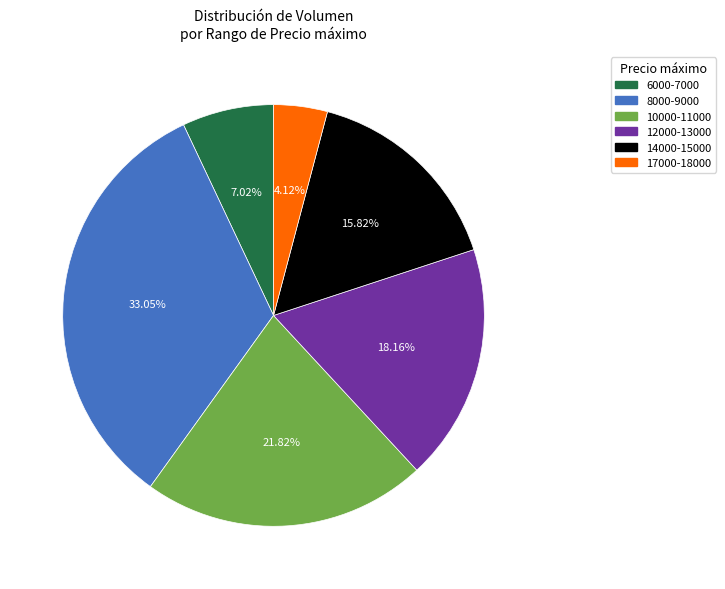

Approximately how many times larger is the value at 17000-18000 compared to 14000-15000?

0.3